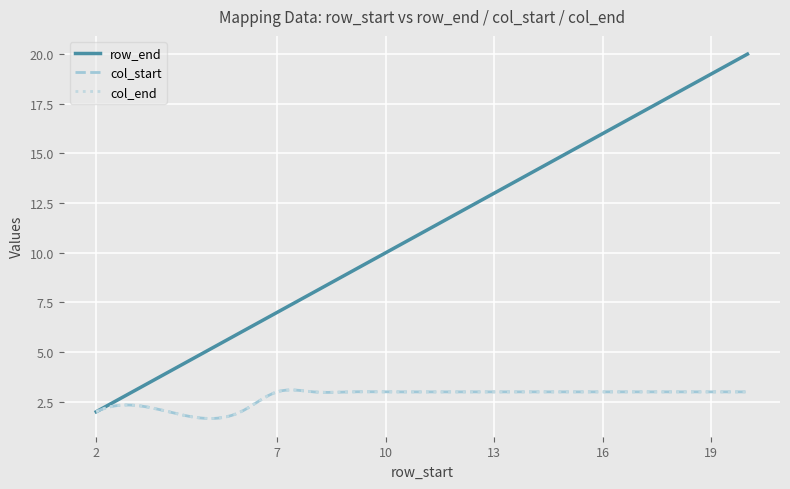

At which category is the sum across all series the highest?

20